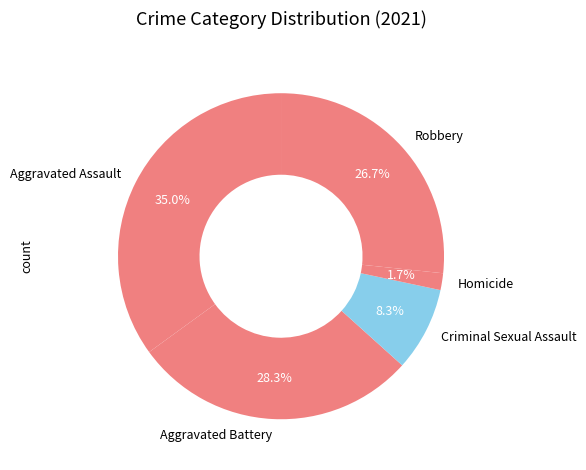

To the nearest percent, what is the difference between the largest and smallest slice percentages?

33%